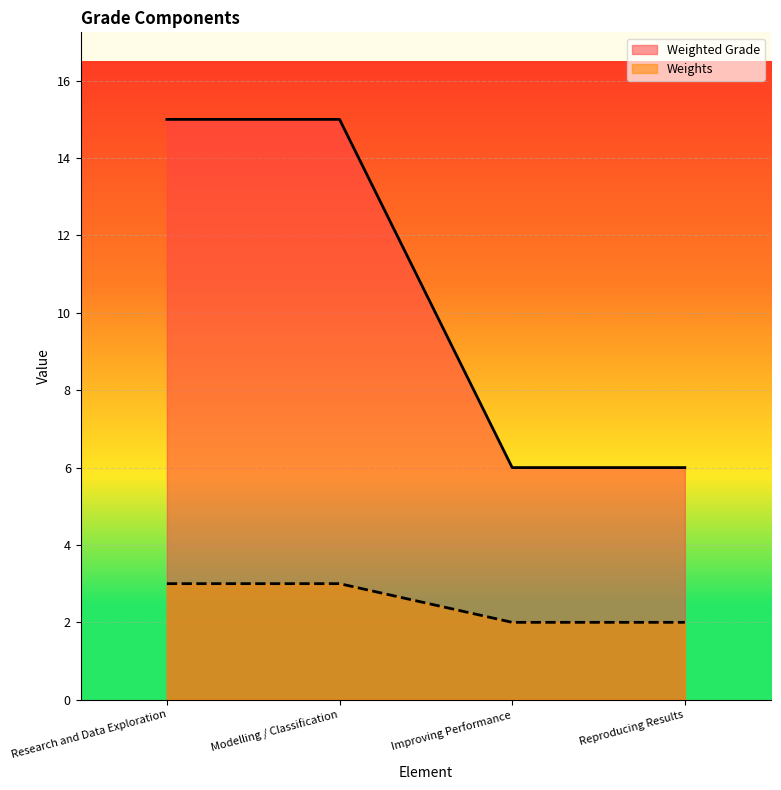

Read the Weights value at Modelling / Classification.

3